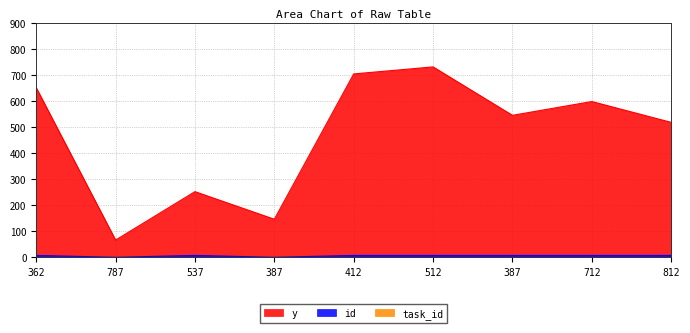

Between 537 and 812, which is larger?

812